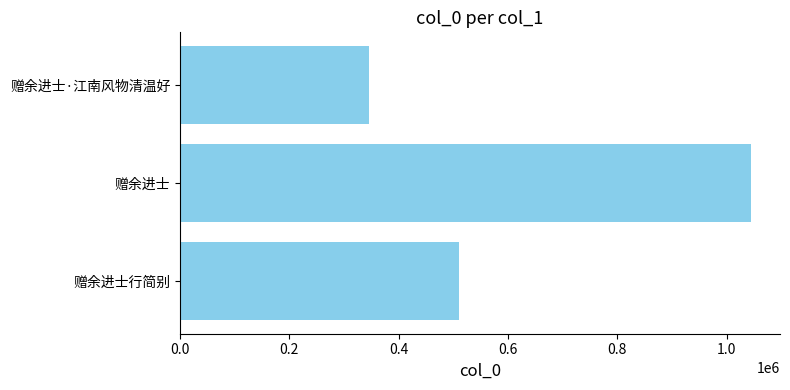

What is the minimum value shown in the chart?

346312